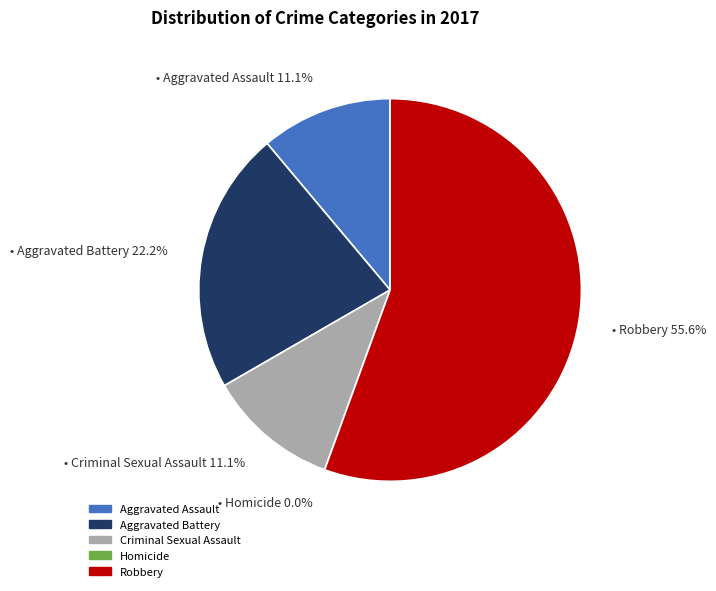

How many segments does this pie chart have?

5